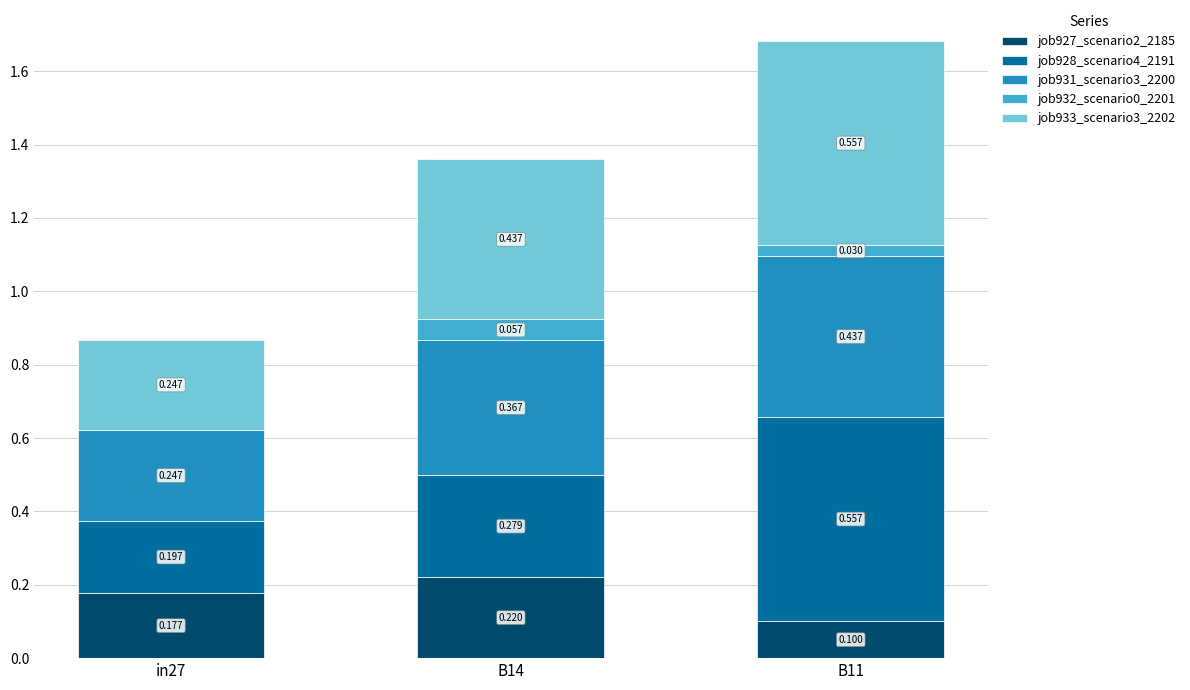

What is the difference between the maximum and minimum values in the job927_scenario2_2185 series?

0.1